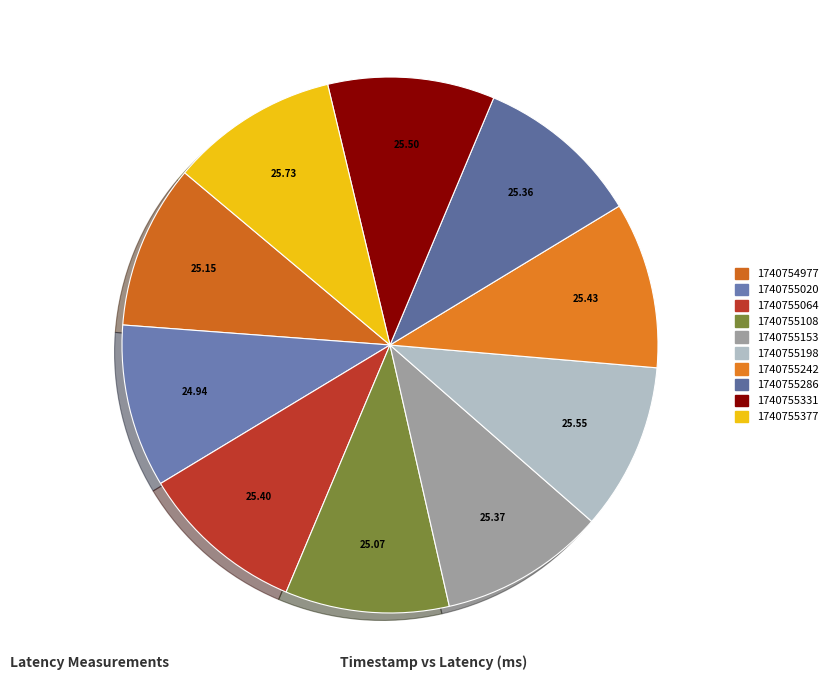

What percentage is NOT represented by 1740755242?

90.0%